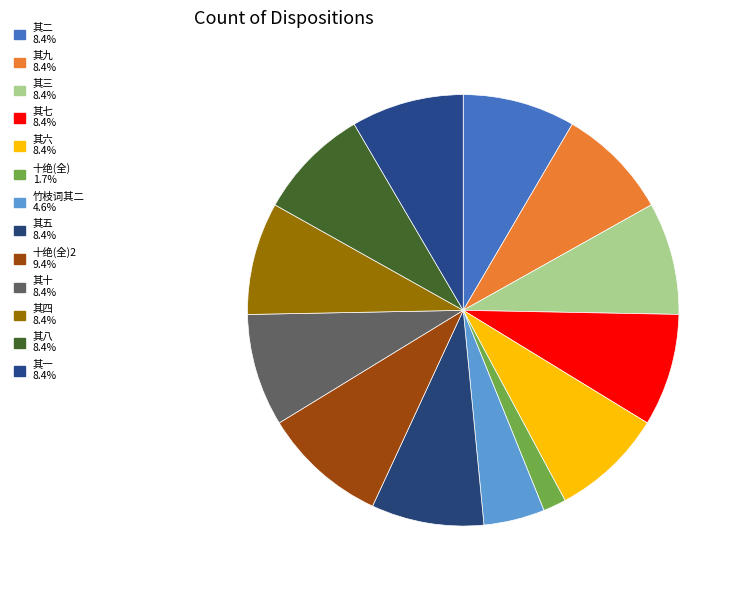

To the nearest percent, what is the average slice percentage?

8%